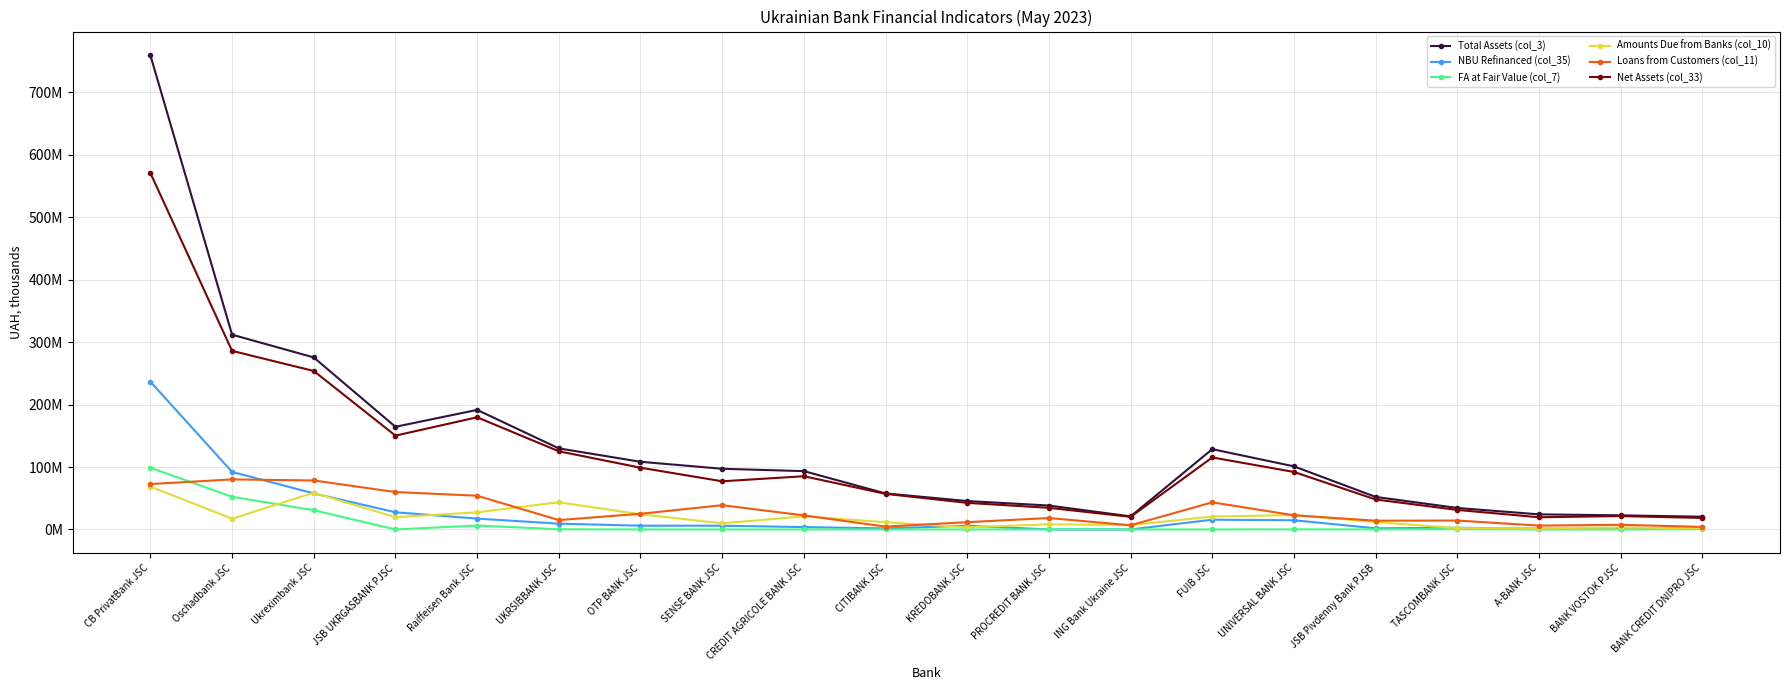

Reading left to right, transcribe all the data shown in this chart.

Total Assets (col_3): 759311422.6	311898177.7	275462519.8	164381770.5	191455603.4	129812504.7	108367392.9	97191989.5	93392254.5	57685693.6	45498740.5	38324661.8	20922417.5	128576984.8	101030723.5	52083801.2	34427827.8	24166059.0	22616568.7	20375165.3
NBU Refinanced (col_35): 236643001.2	92151831.0	57748584.5	27514361.1	17393673.0	9287355.0	6005588.8	5986235.0	3798831.0	1689478.0	5931092.8	0.0	0.0	15598262.0	14754219.9	1825730.9	2697941.1	1385758.5	1395699.0	3268787.0
FA at Fair Value (col_7): 98847501.7	52370351.1	30870213.5	16959.2	6279338.1	301806.2	7661.2	11656.2	0.0	0.0	0.0	0.0	6798.5	0.0	151677.1	146585.4	425729.7	0.0	27476.5	453579.2
Amounts Due from Banks (col_10): 68704663.6	17245444.9	58767978.2	19634590.4	27454086.0	43525000.3	24309161.8	9838357.6	20956895.3	11682587.2	3404966.5	8336590.3	6878540.3	20710683.4	23156870.0	11911272.5	2012736.7	2003637.3	3174894.7	1870958.6
Loans from Customers (col_11): 72675047.0	80130554.3	78463017.4	59909638.8	53986121.5	15028447.1	25093138.8	38856551.4	22492133.0	4539748.2	11672037.3	18269785.2	6717890.4	43418057.8	22704844.4	14033747.5	14264603.1	6170282.7	7470052.4	4116589.5
Net Assets (col_33): 570782129.0	285971829.9	253773586.7	150241965.2	179608448.6	125195799.2	98883457.8	77134651.2	85240852.5	57005700.8	42585527.5	34651508.3	20201279.5	115305298.5	92070137.2	47996733.9	31279741.9	19529557.9	21424236.8	18439833.2